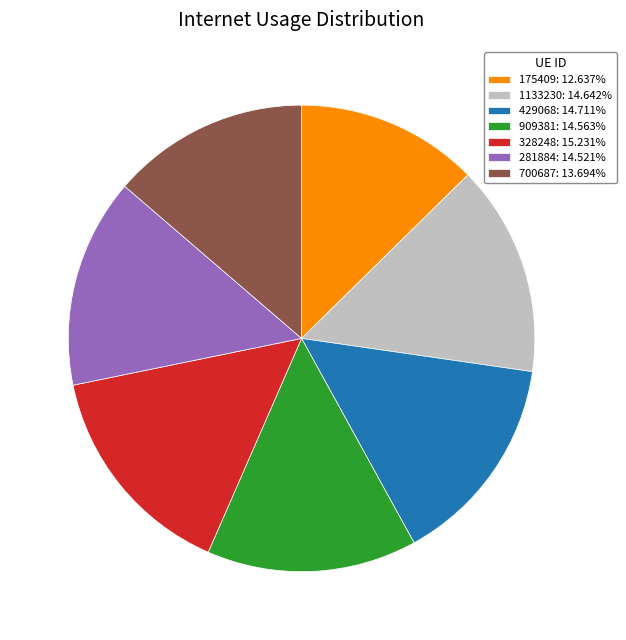

Is the sum of 281884: 14.521% and 1133230: 14.642% greater than half?

No